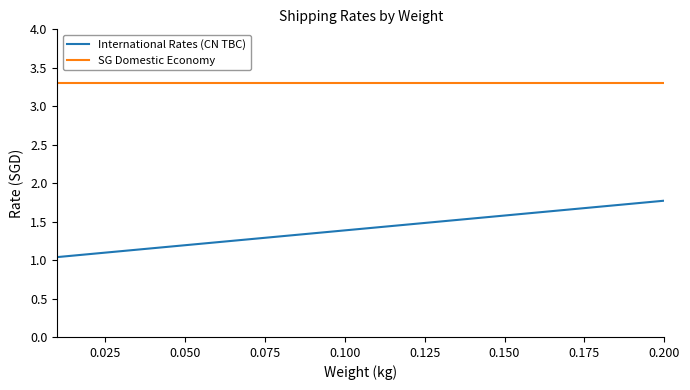

Rank the series by their maximum value, from lowest to highest.

International Rates (CN TBC), SG Domestic Economy